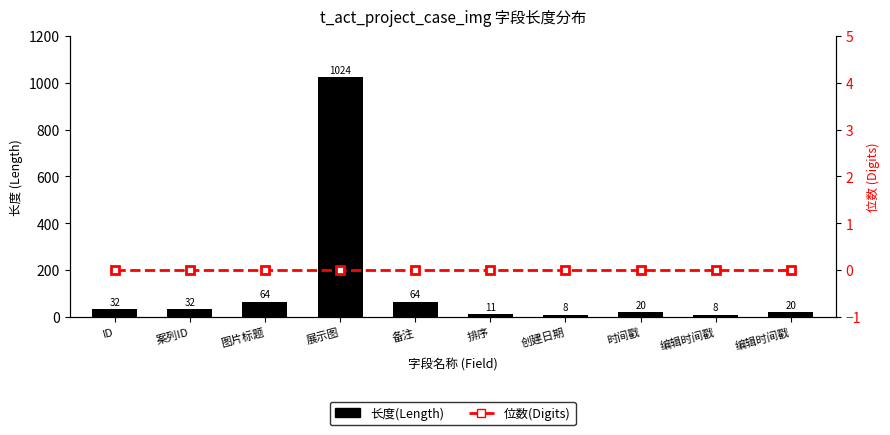

What is the label of the 8th bar from the left?

时间戳